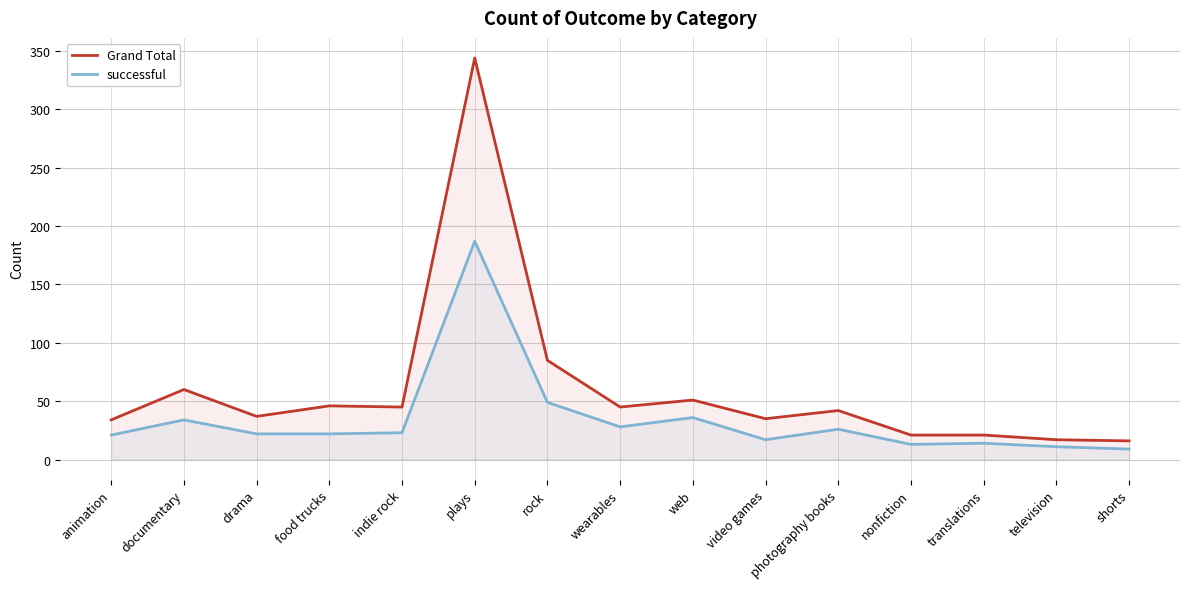

What are all the series names shown in the legend?

Grand Total, successful